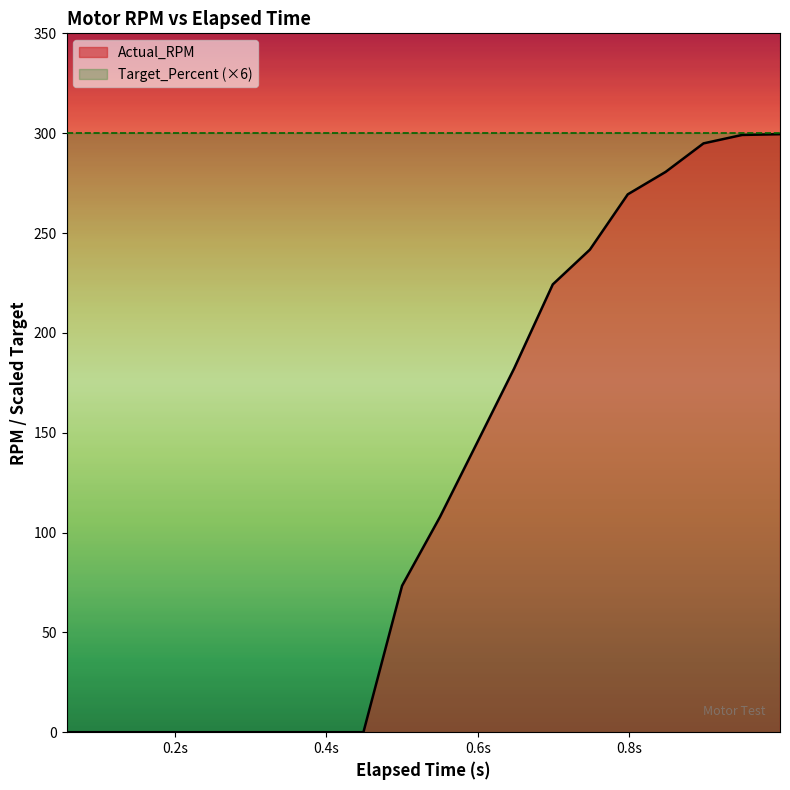

What is the maximum value shown in the chart?

300.0